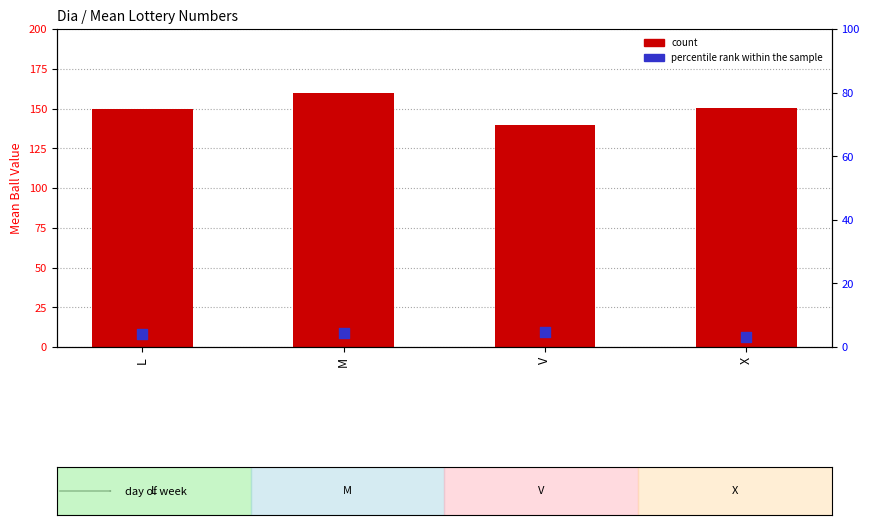

Which series reaches the minimum Y coordinate?

percentile rank within the sample